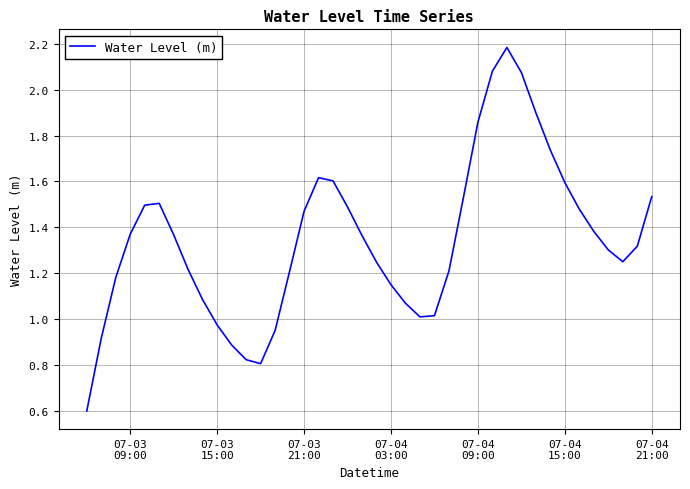

What is the smallest value displayed?

0.6